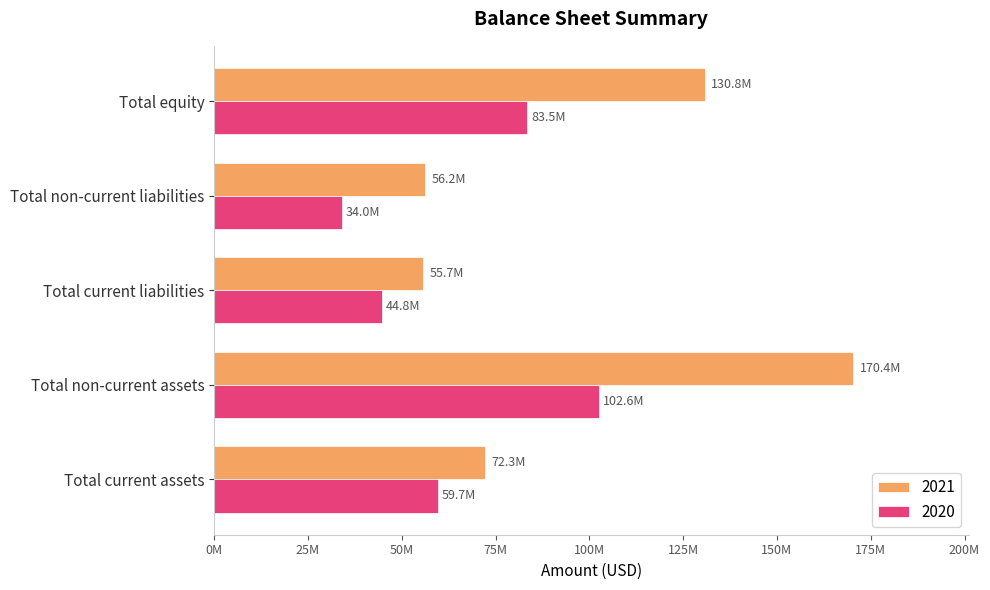

What are all the series names shown in the legend?

2021, 2020